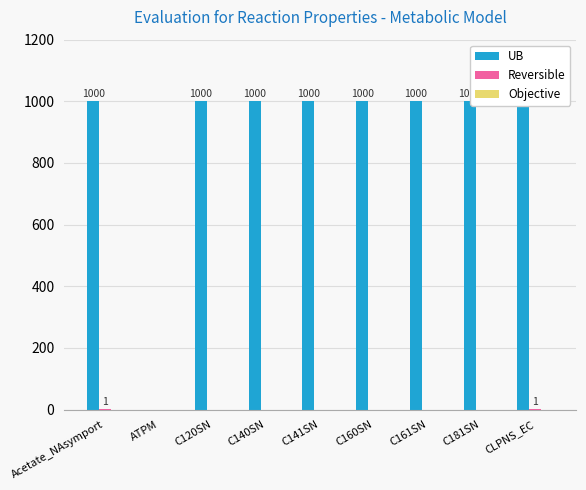

At which category does the chart reach its peak across all series?

Acetate_NAsymport